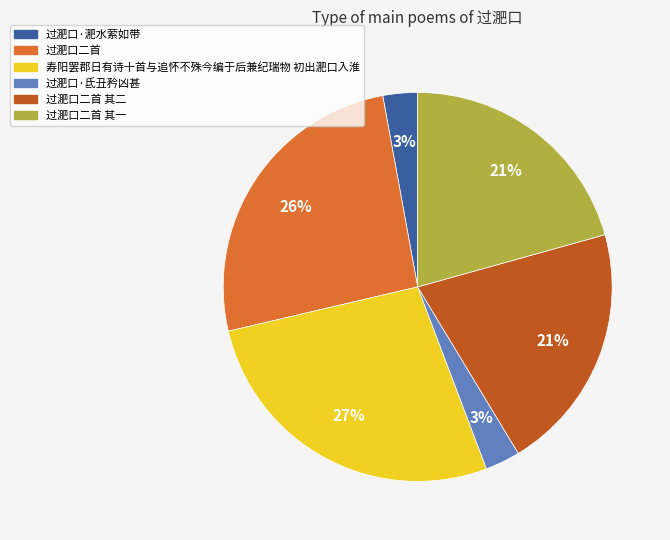

Is it true that 过淝口二首 is 26% of the pie?

True